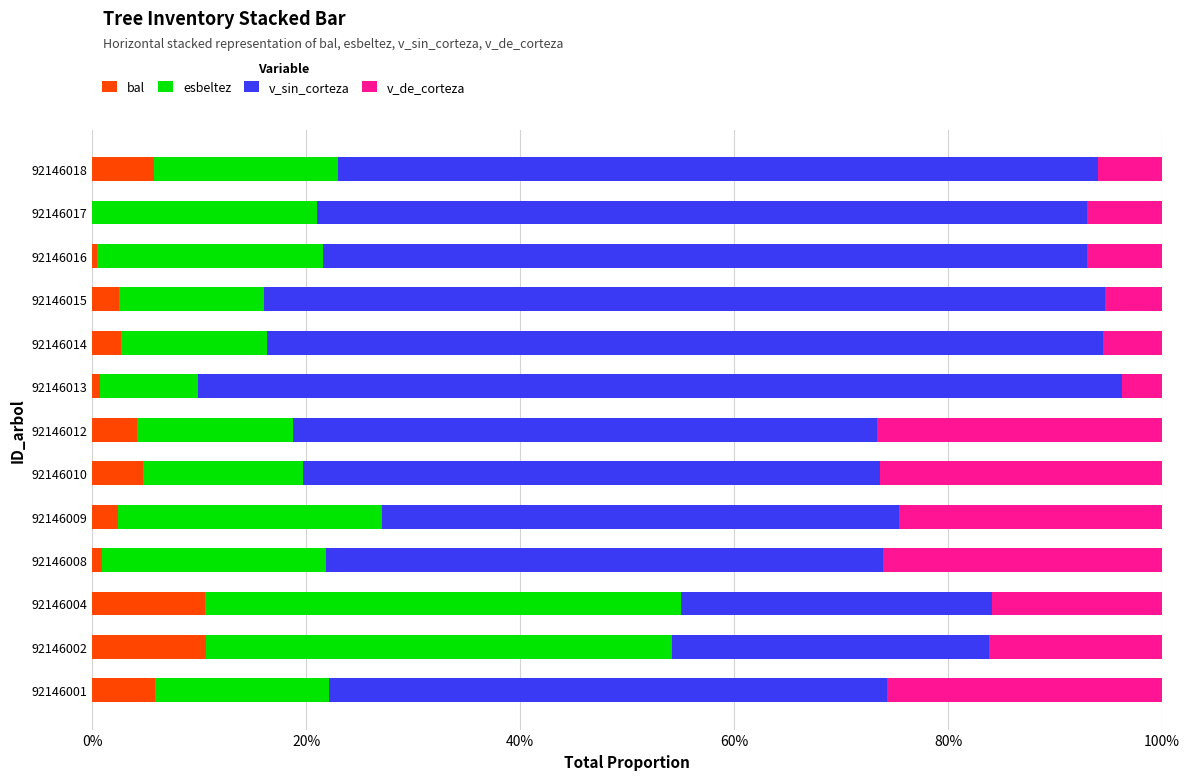

What are all the series names shown in the legend?

bal, esbeltez, v_sin_corteza, v_de_corteza